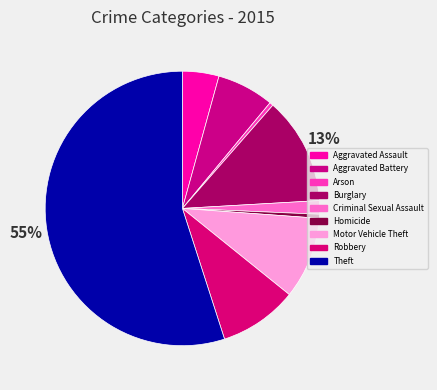

How many segments does this pie chart have?

9